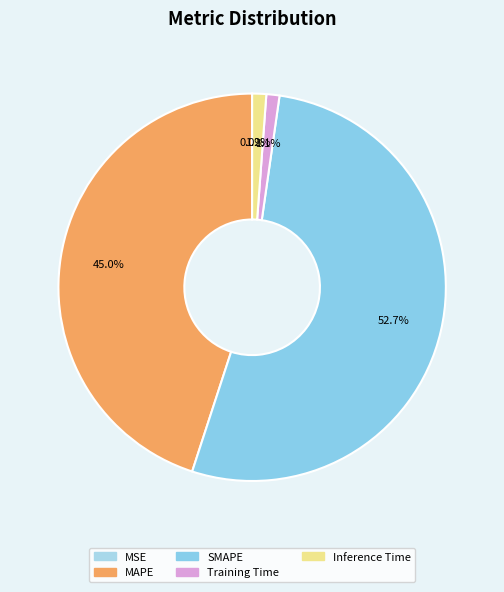

What percentage is the SMAPE slice, to the nearest percent?

53%